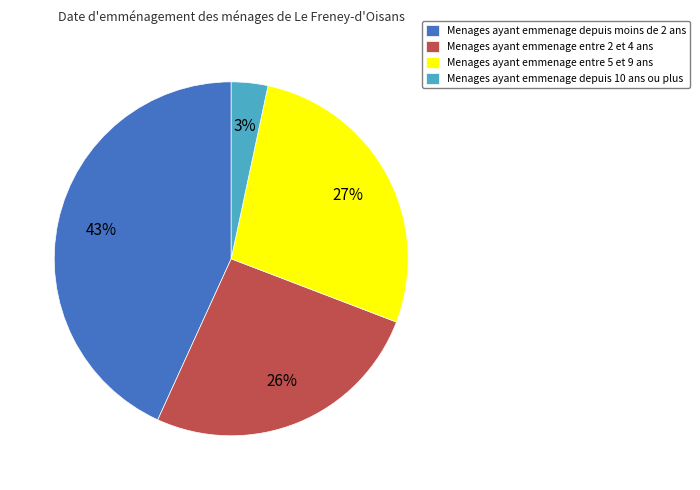

Between Menages ayant emmenage entre 5 et 9 ans and Menages ayant emmenage depuis 10 ans ou plus, which is larger?

Menages ayant emmenage entre 5 et 9 ans